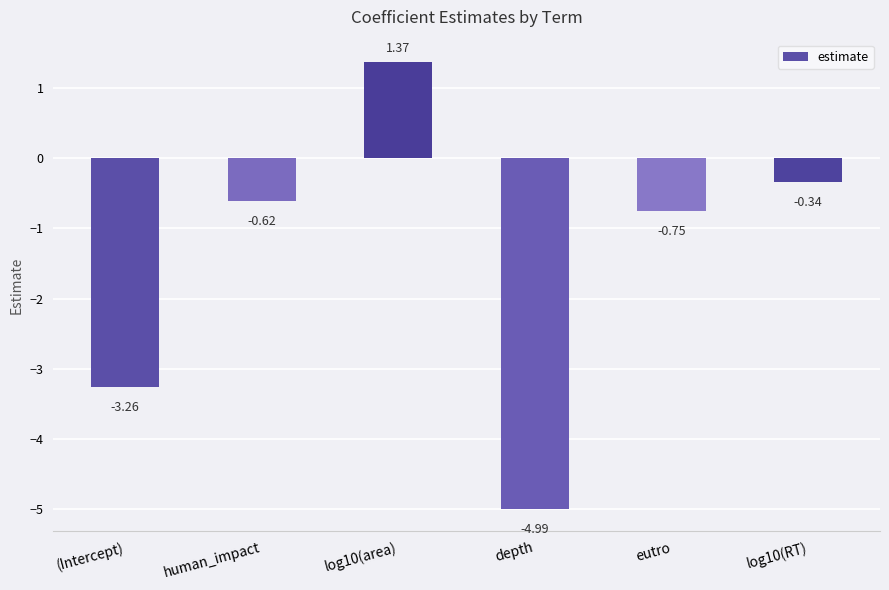

What is the difference between the second highest and minimum values?

4.7